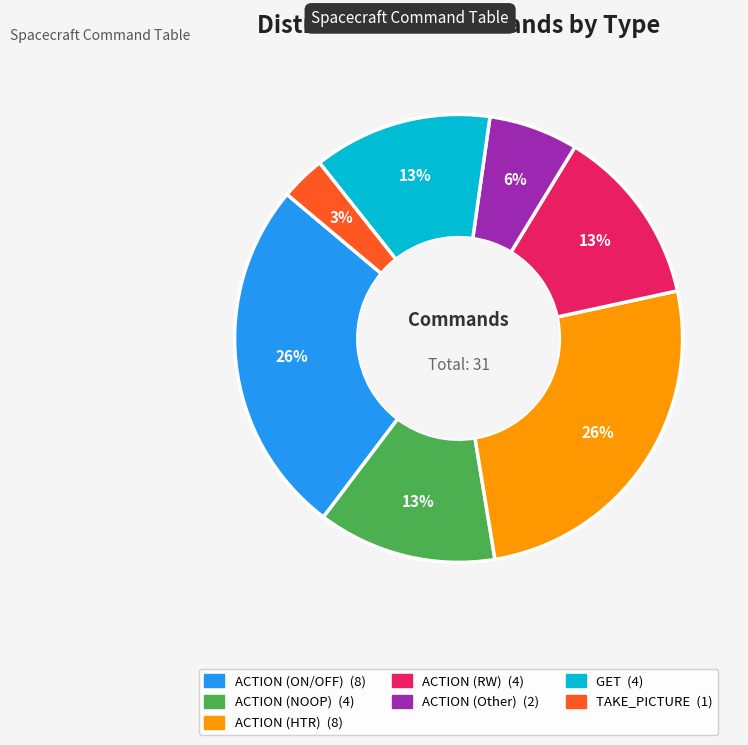

Is there a majority slice in this chart?

No